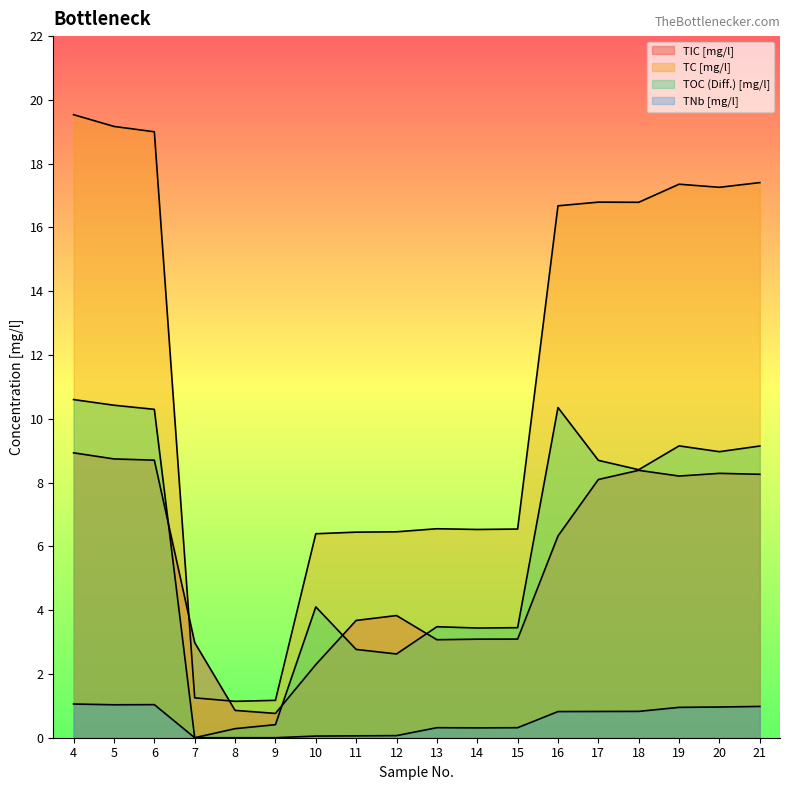

What is the difference between the maximum and second lowest values in the TIC [mg/l] series?

8.1